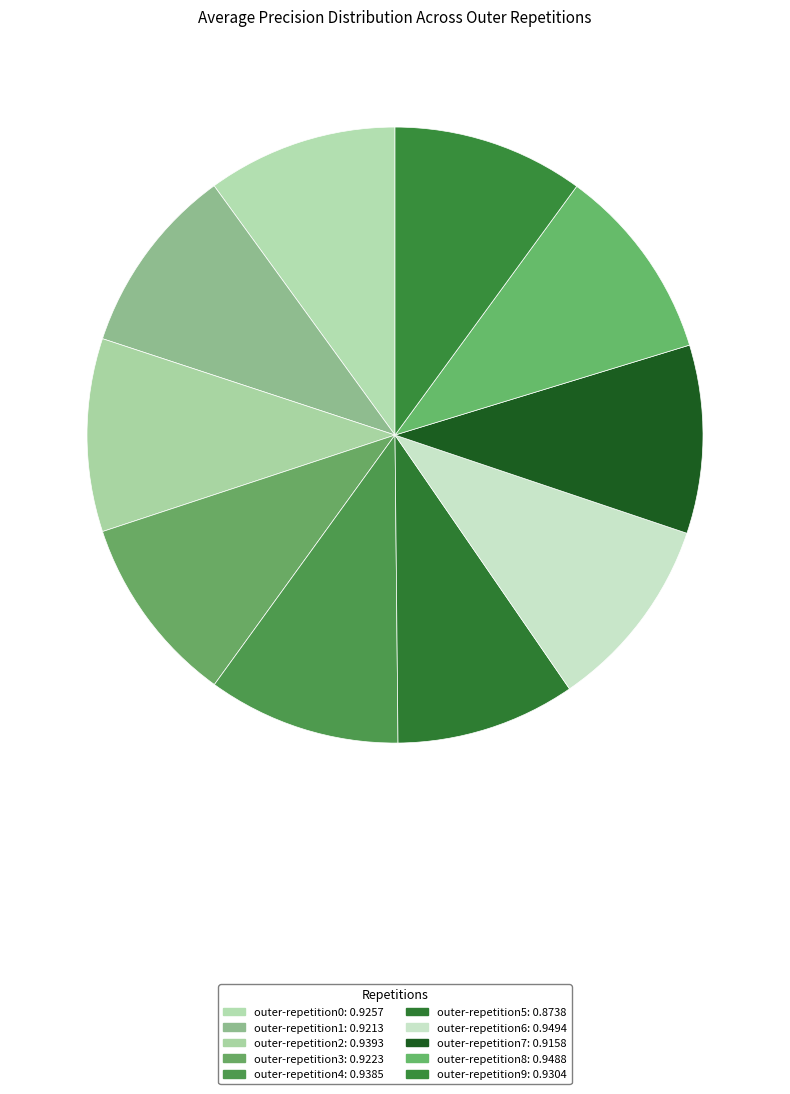

Rank the categories by value from highest to lowest.

outer-repetition6, outer-repetition8, outer-repetition2, outer-repetition4, outer-repetition9, outer-repetition0, outer-repetition3, outer-repetition1, outer-repetition7, outer-repetition5